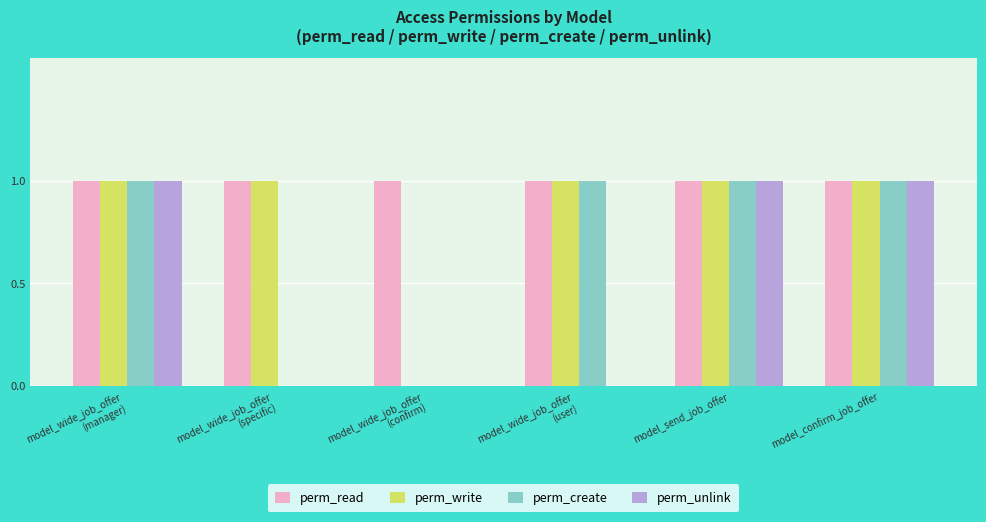

Is it true that perm_read equals 2 at model_confirm_job_offer?

False